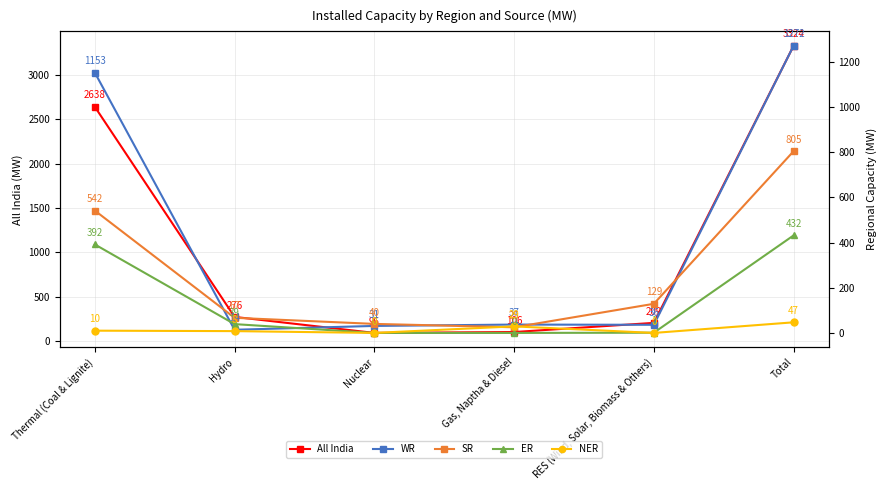

Rank the categories by ER value from lowest to highest.

Nuclear, Gas, Naptha & Diesel, RES (Wind, Solar, Biomass & Others), Hydro, Thermal (Coal & Lignite), Total